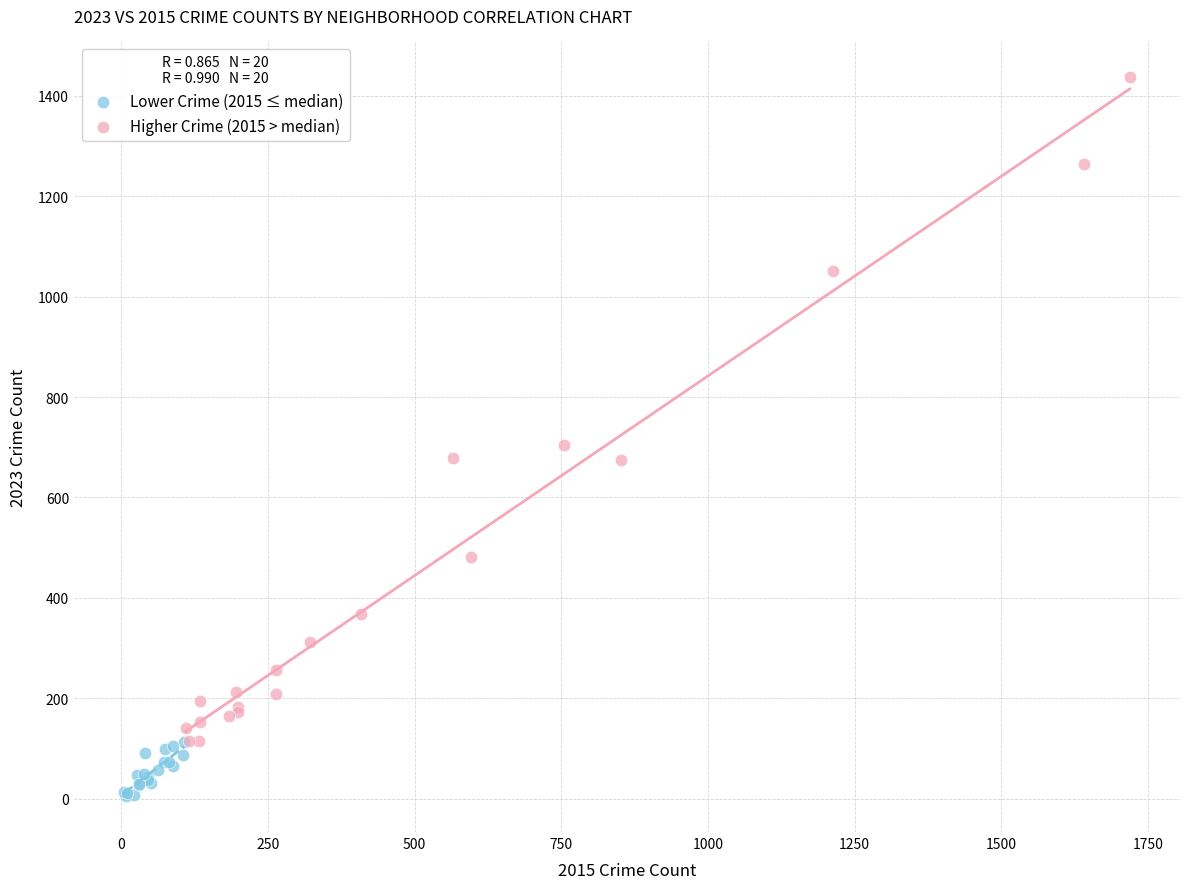

Which series contains the lowest Y value?

Lower Crime (2015 ≤ median)